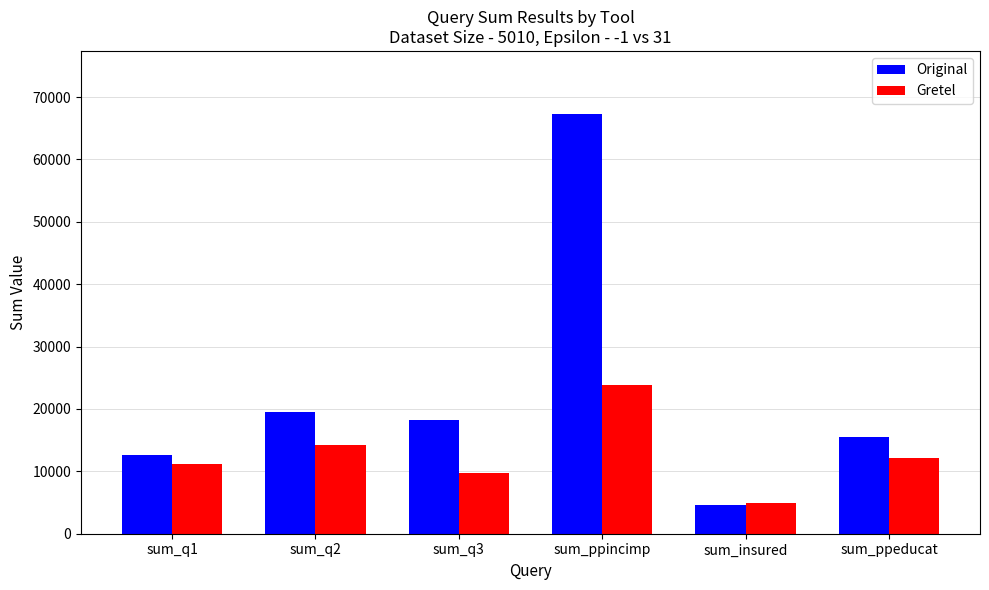

Is it true that Gretel equals 4867 at sum_insured?

True